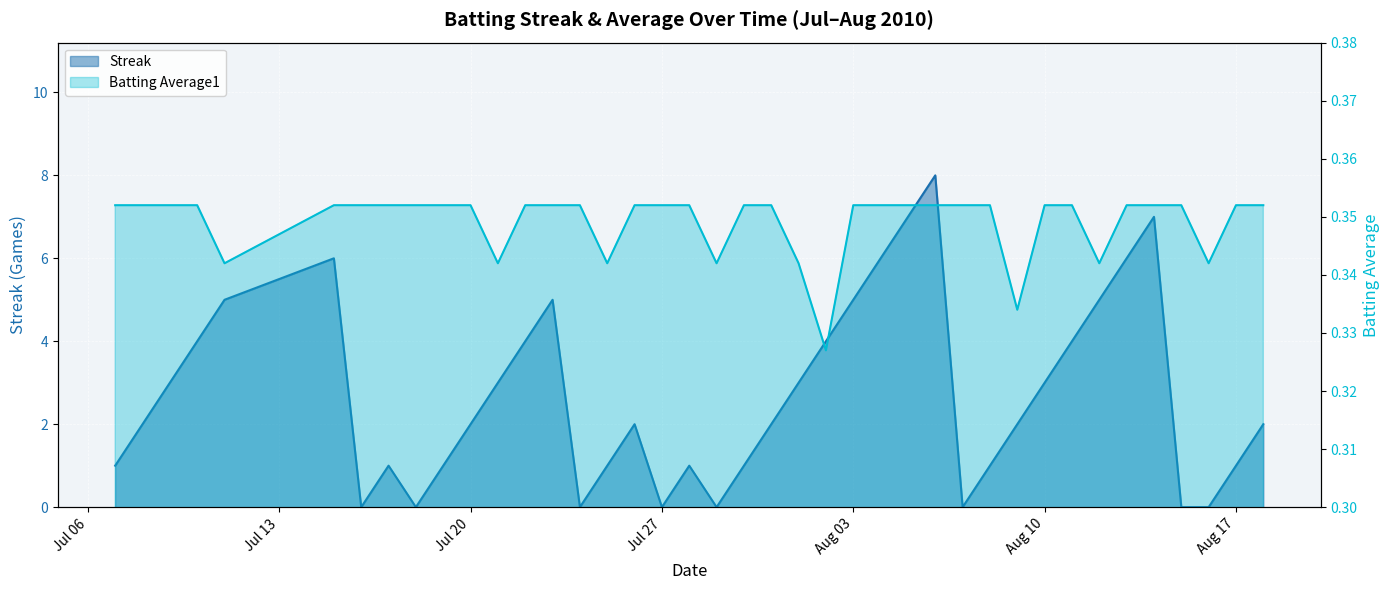

Which series ends up on top after the final intersection of Streak and Batting Average1?

Streak